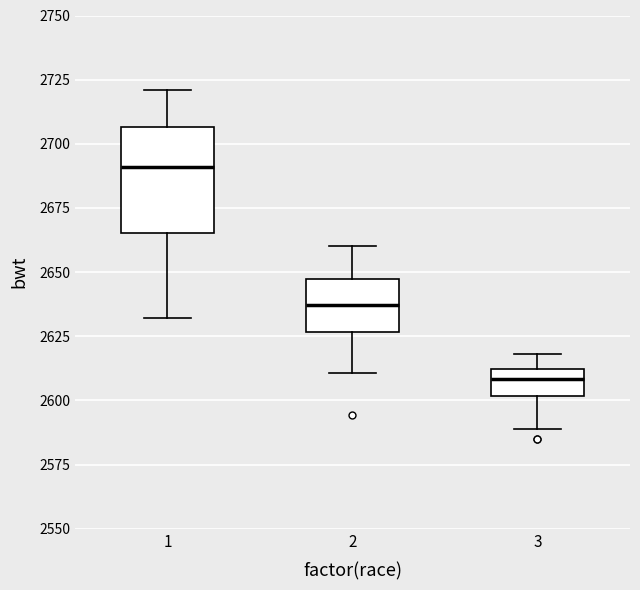

Comparing the boxes themselves (not the whiskers), which one is the tallest?

1